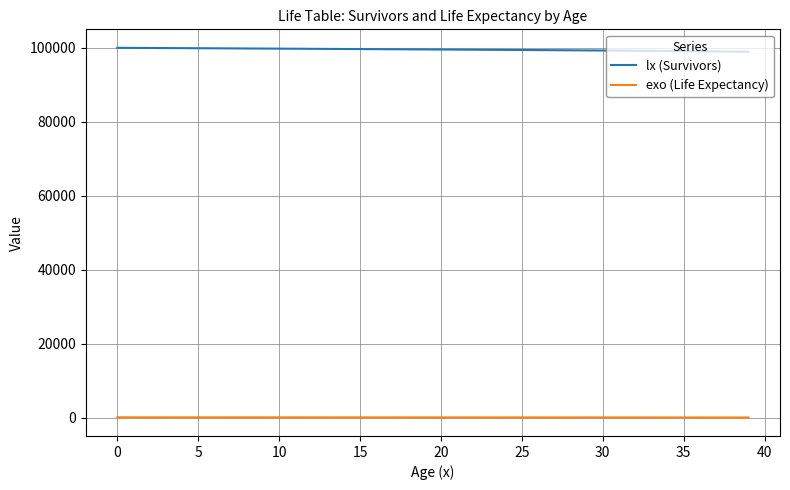

Rank the series by their maximum value, from highest to lowest.

lx (Survivors), exo (Life Expectancy)